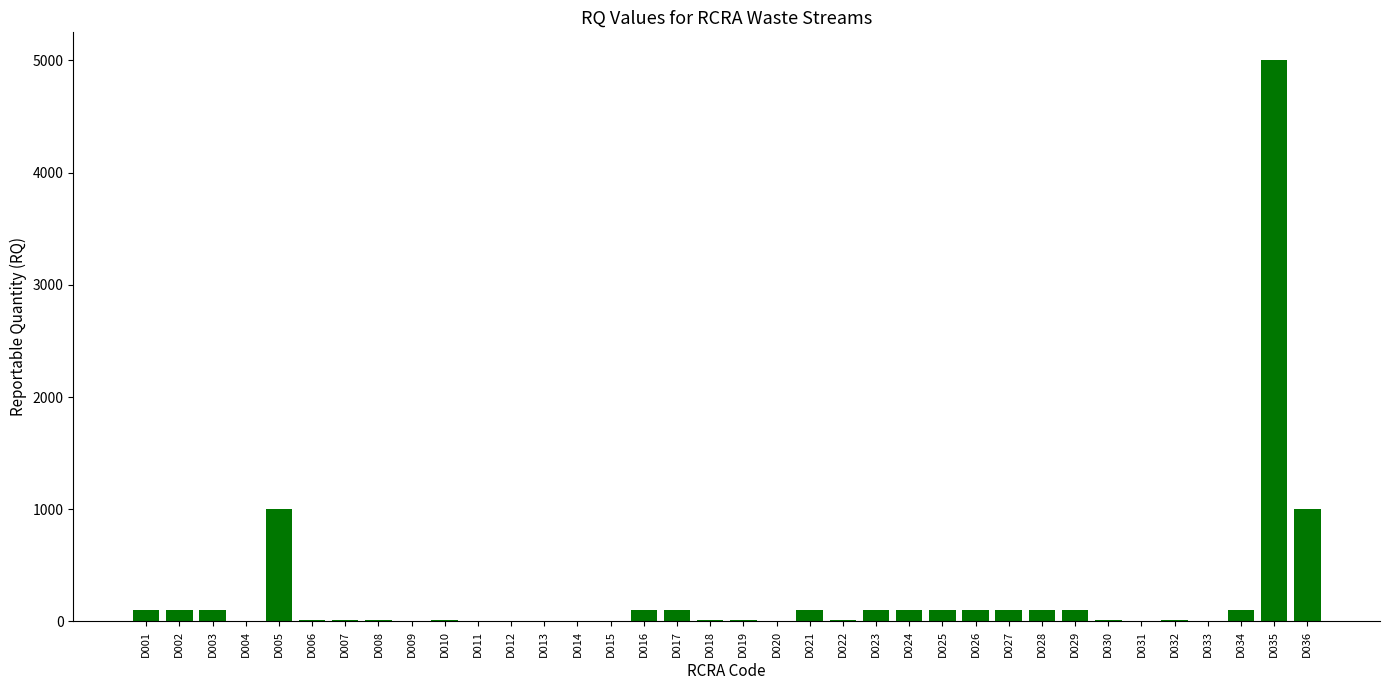

What is the sum of the values at D029 and D009?

101